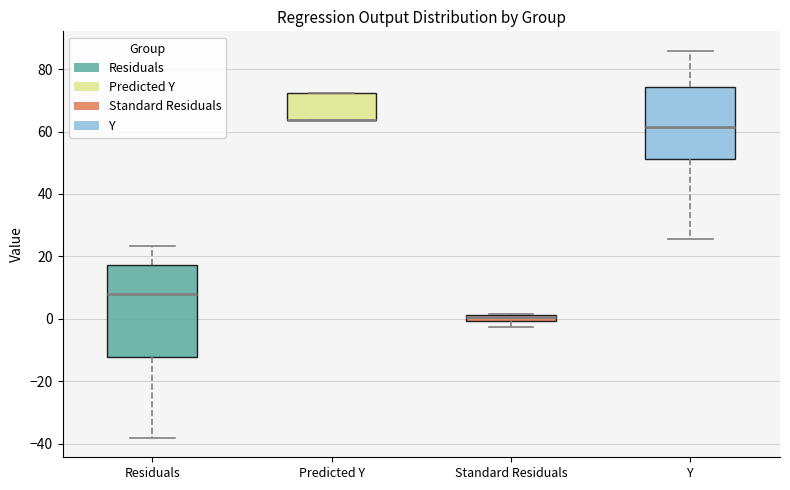

Where is the upper edge of the box for Standard Residuals on the y-axis? The values are not printed on the chart, so give them approximately, as read against the axis.

2